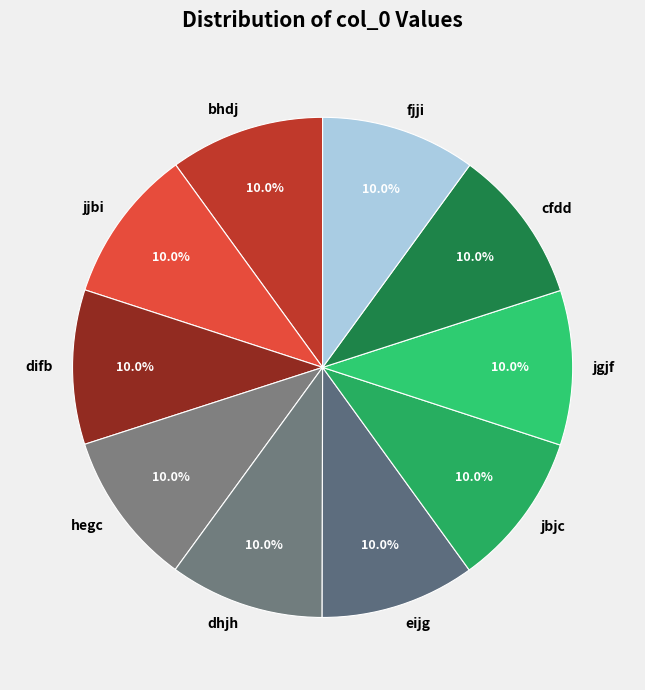

What percentage is NOT represented by difb?

90.0%